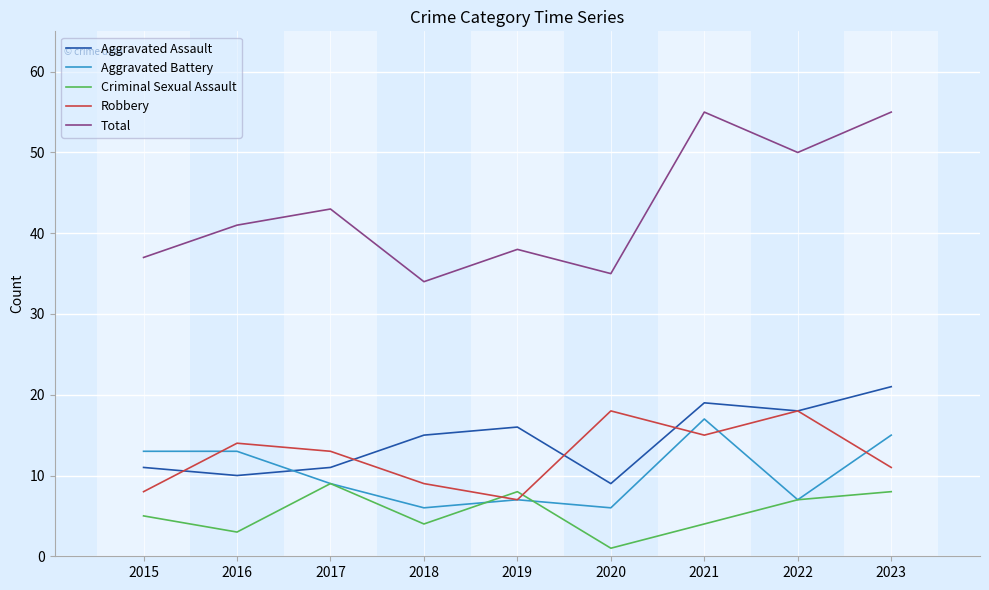

Is it true that Robbery equals 30 at 2022?

False